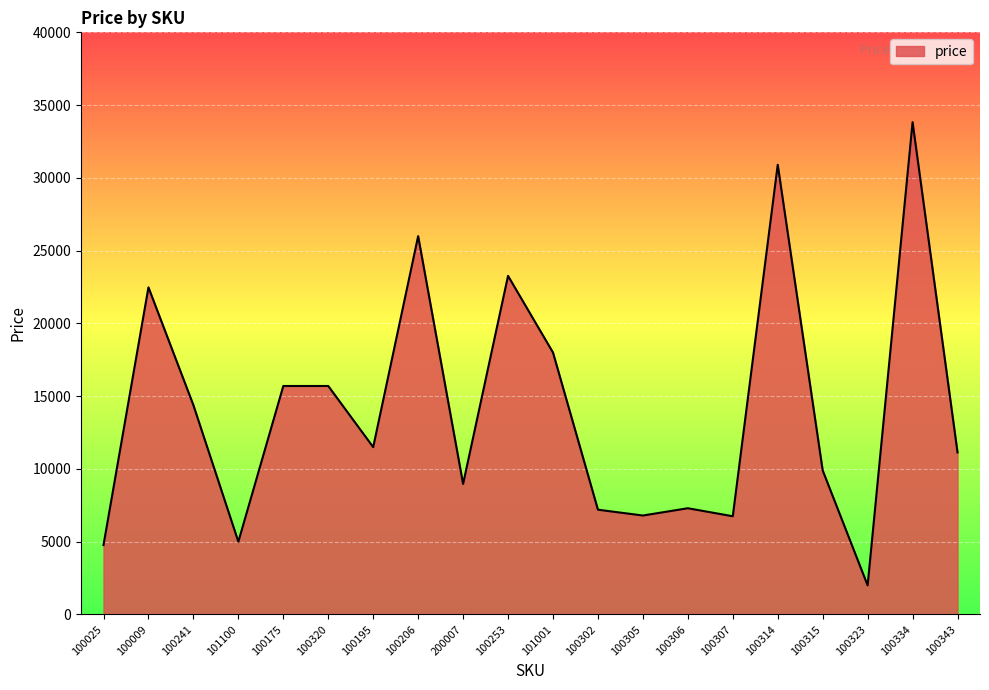

What is the ratio of the value at 100305 to the value at 101100?

1.4